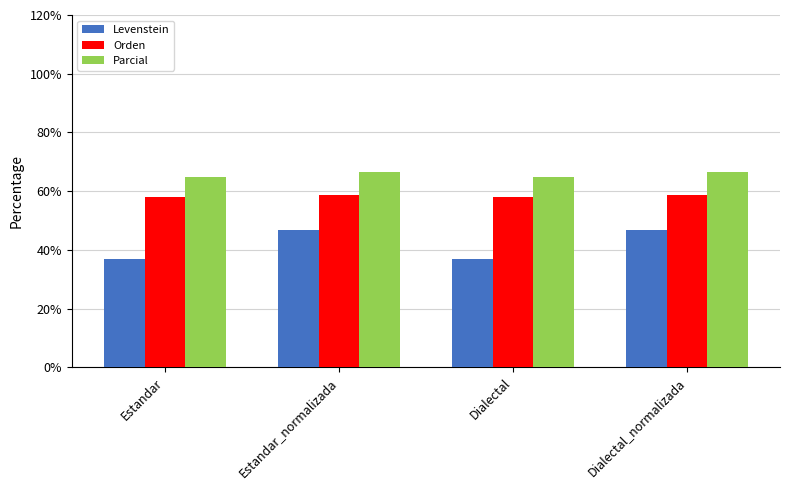

What is the sum of the Levenstein values at Dialectal_normalizada and Estandar_normalizada?

93.3